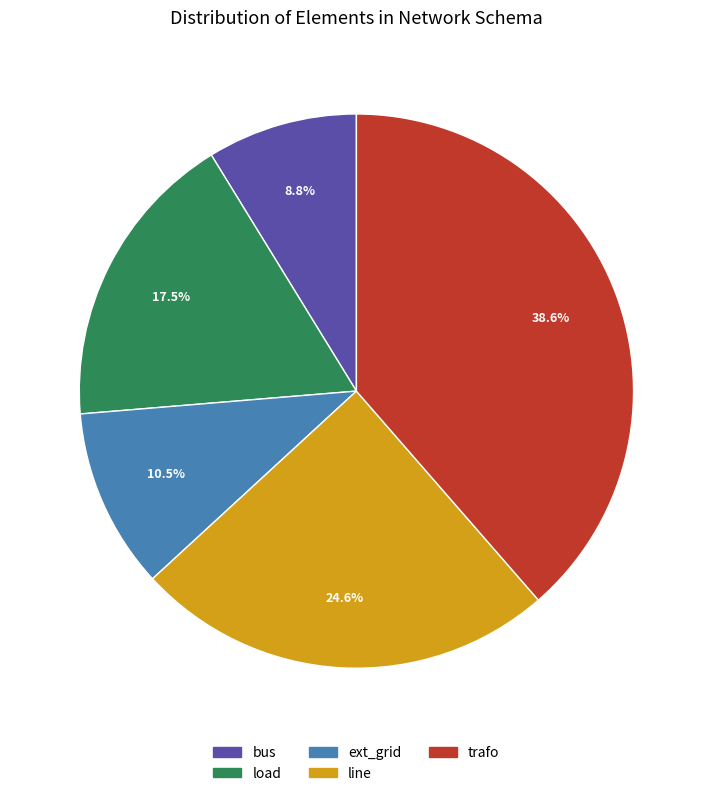

Do load and bus together represent more than half of the pie?

No